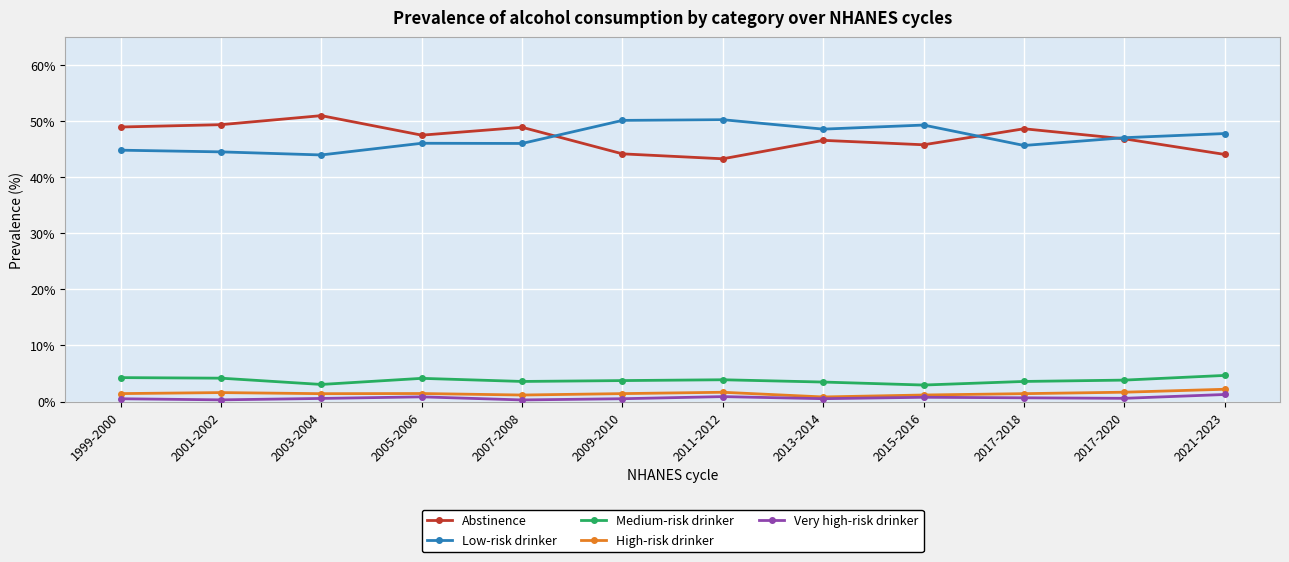

What are all the series names shown in the legend?

Abstinence, Low-risk drinker, Medium-risk drinker, High-risk drinker, Very high-risk drinker